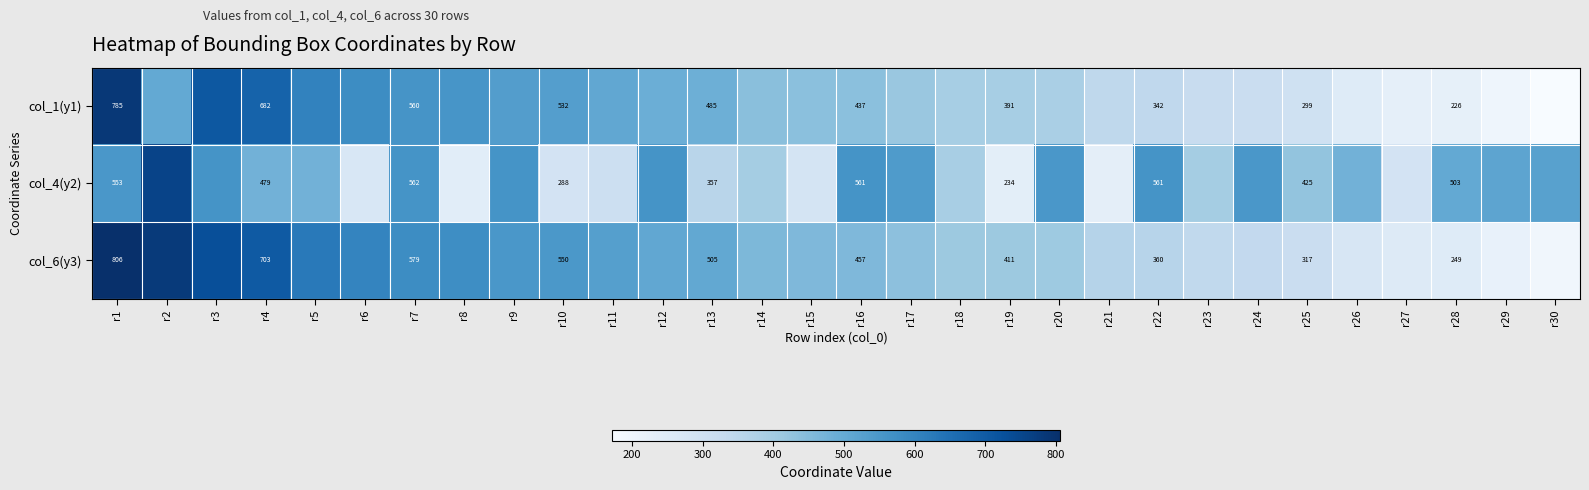

Is it true that col_1(y1) equals 571 at r16?

False